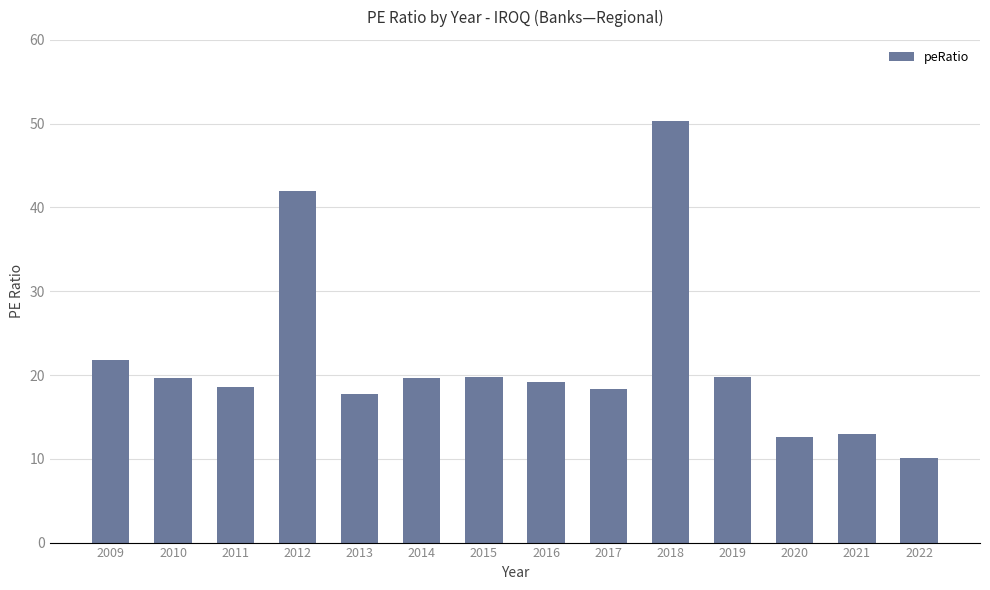

How many bars are there in total?

14